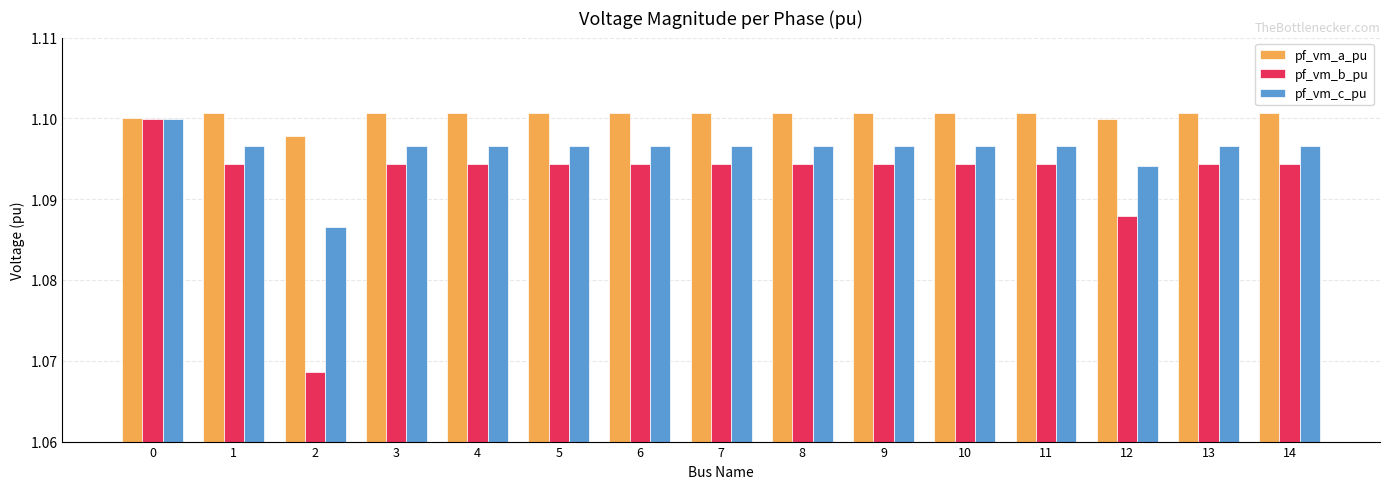

What is the sum of the pf_vm_b_pu values at 12 and 9?

2.2